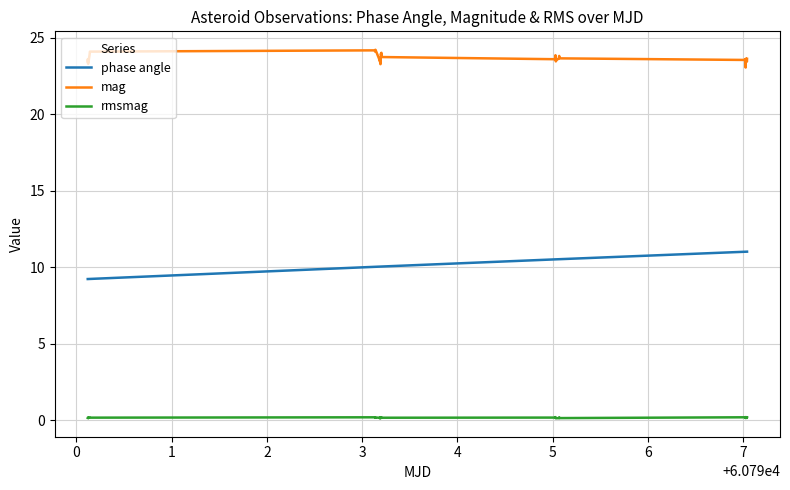

What is the difference between the maximum and minimum values in the mag series?

1.2